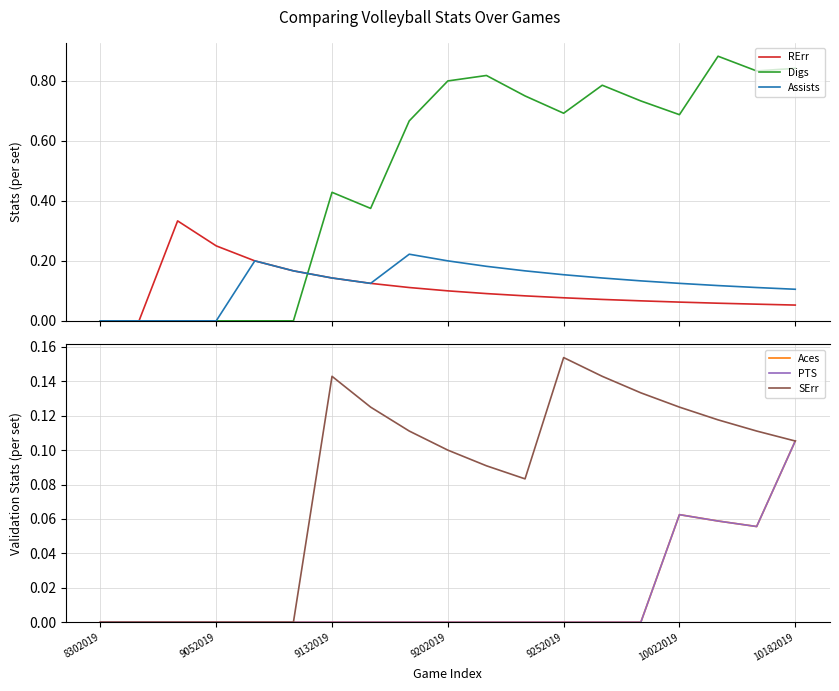

True or false: Aces and Digs cross at least once.

False